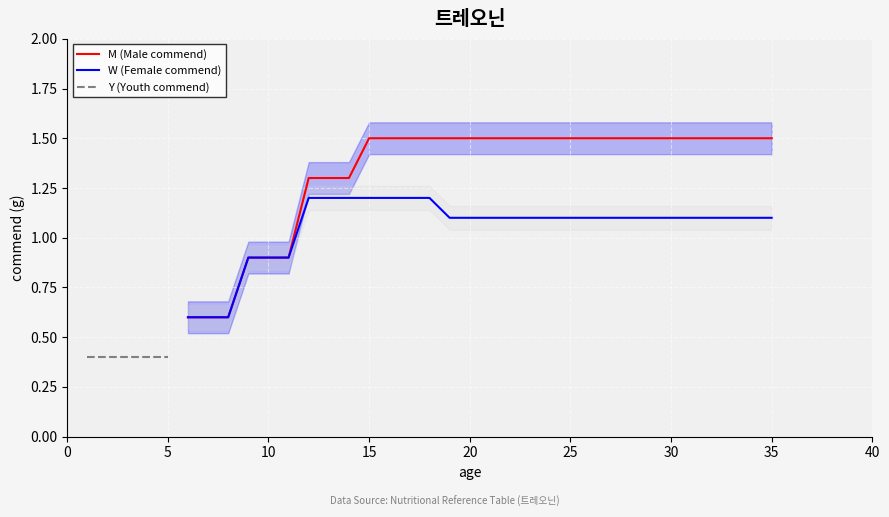

How many values in the W series exceed 1?

24